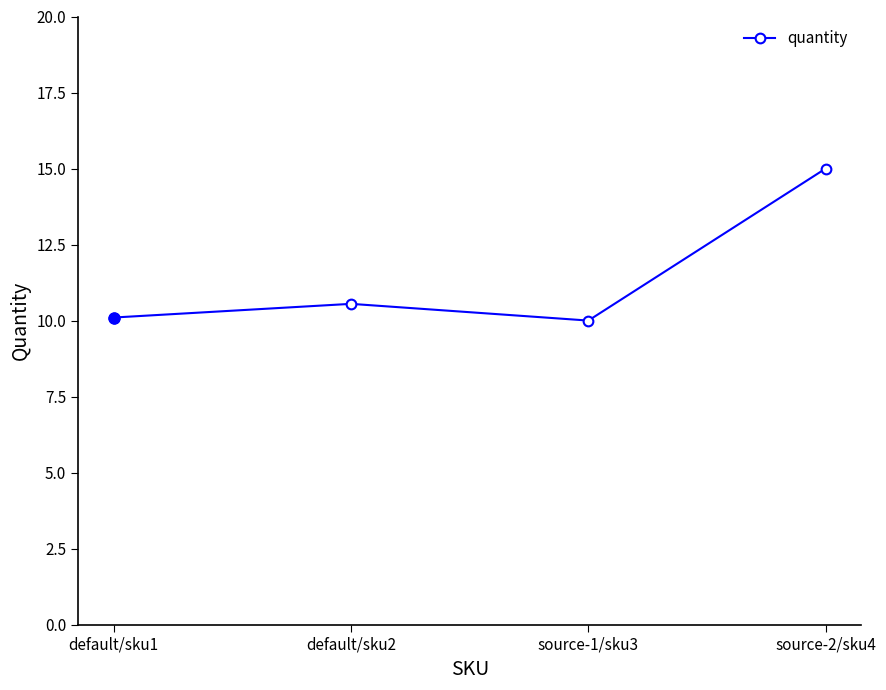

Is this an area chart (filled region under the line)?

No